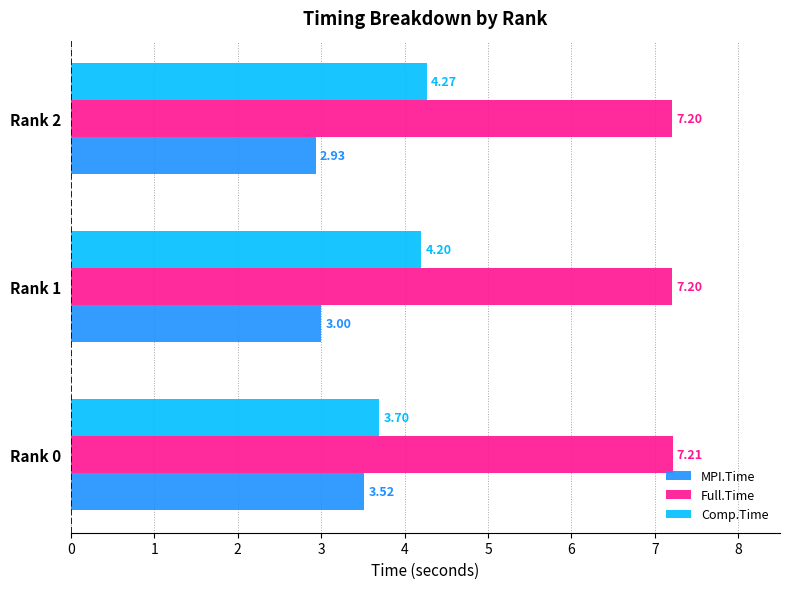

List the labels in order of MPI.Time value, largest first.

Rank 0, Rank 1, Rank 2